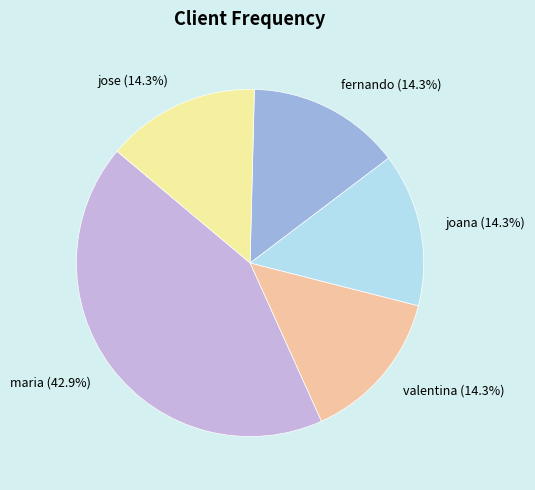

How many segments does this pie chart have?

5